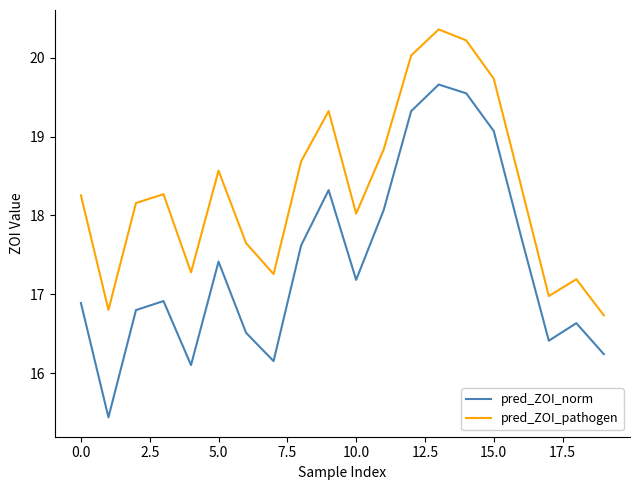

At how many categories does at least one series exceed 20?

3